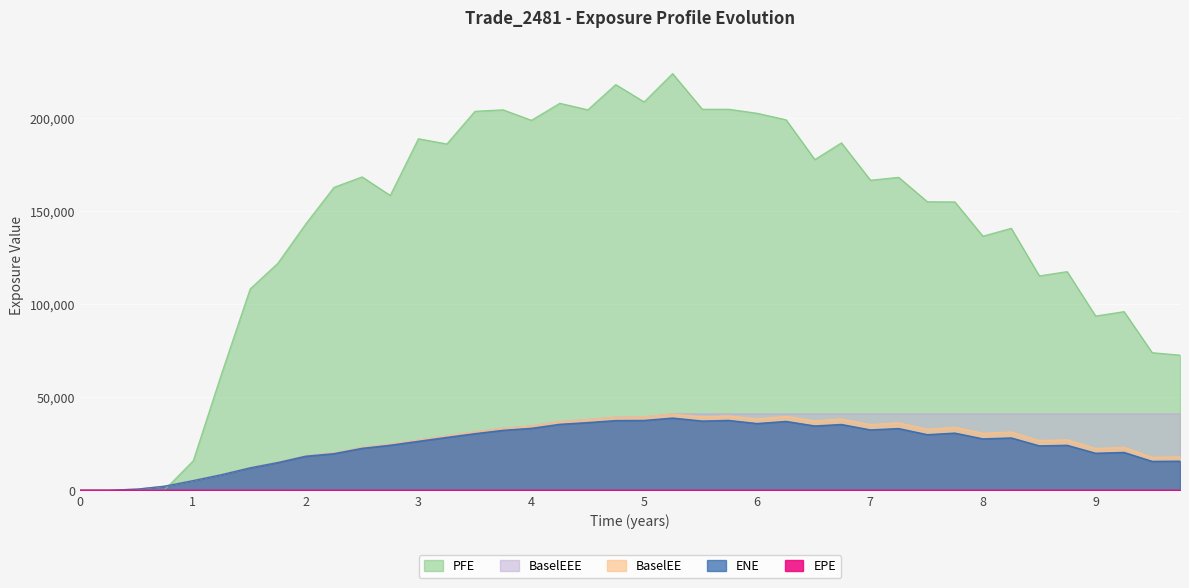

Read the ENE value at 5.51364.

37179.9